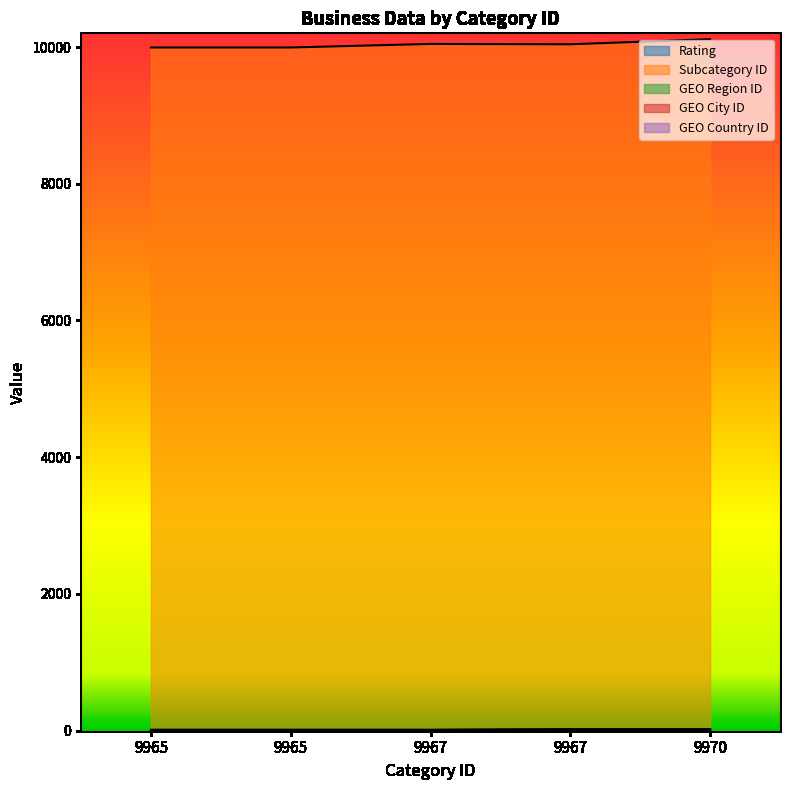

The Rating series shows 2.5 at 9970. True or false?

False